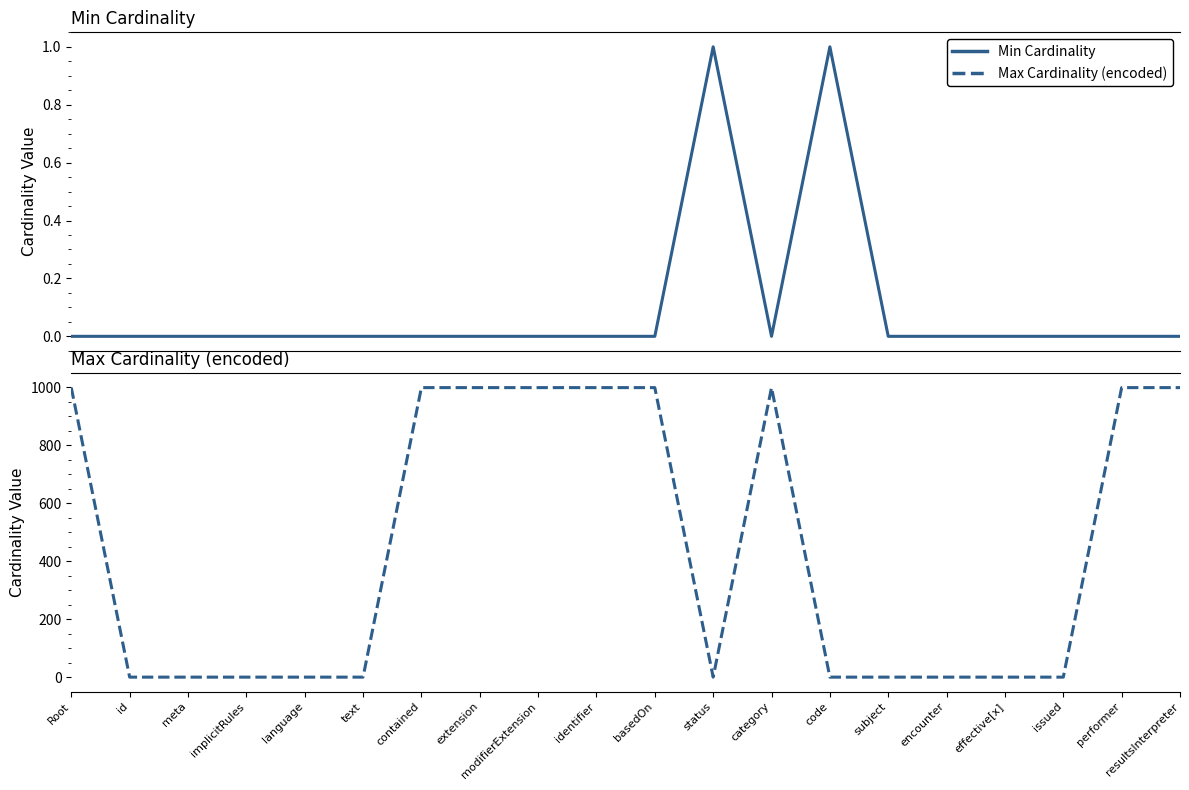

Rank the categories by Min Cardinality value from highest to lowest.

status, code, Root, id, meta, implicitRules, language, text, contained, extension, modifierExtension, identifier, basedOn, category, subject, encounter, effective[x], issued, performer, resultsInterpreter